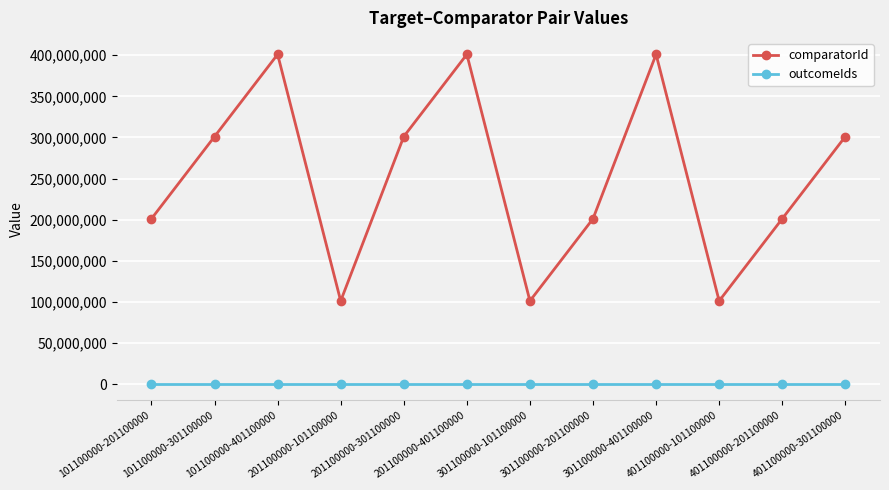

What is the lowest value of the outcomeIds series?

538